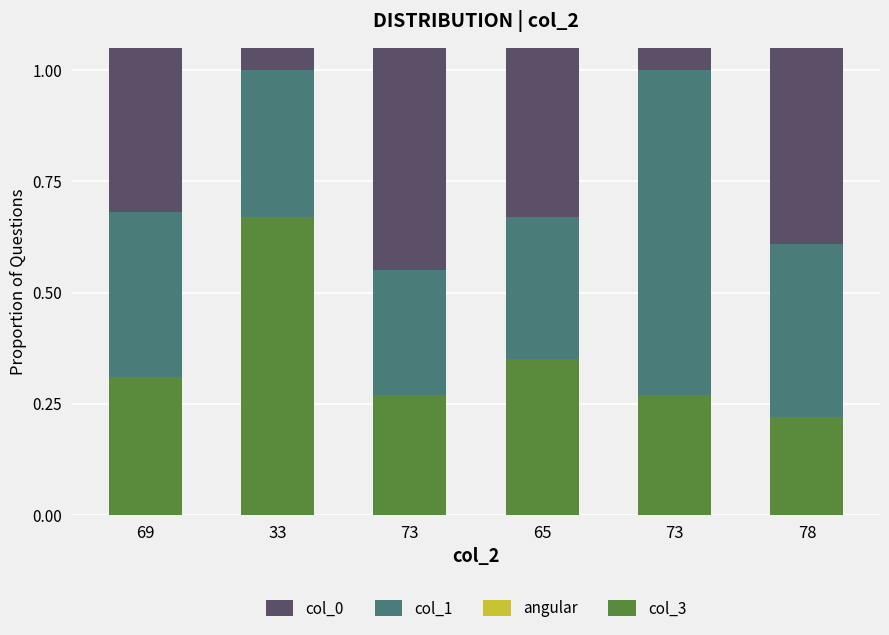

At how many categories does at least one series exceed 0?

6